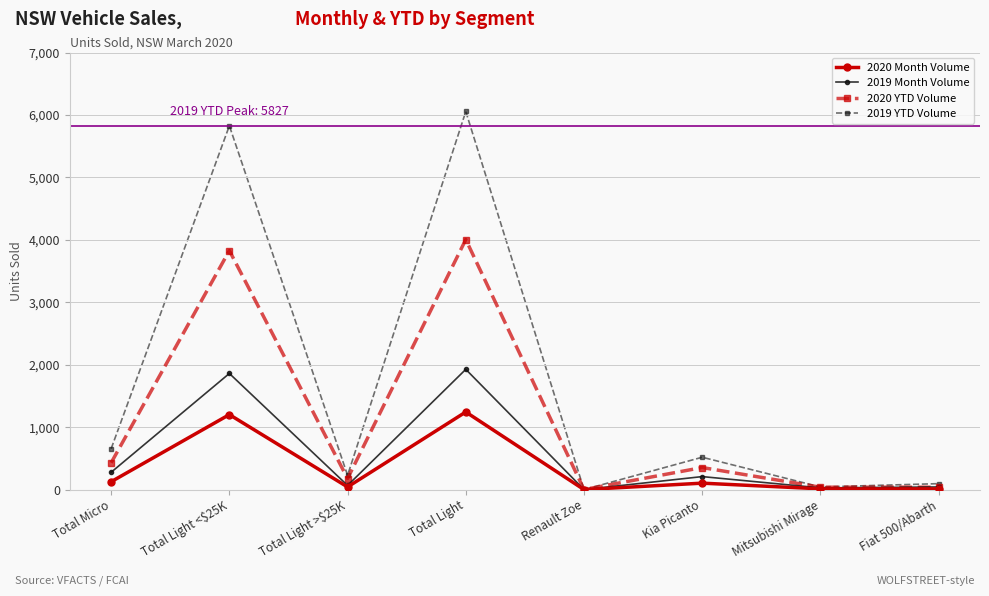

List the series in order of their peak value, lowest first.

2020 Month Volume, 2019 Month Volume, 2020 YTD Volume, 2019 YTD Volume